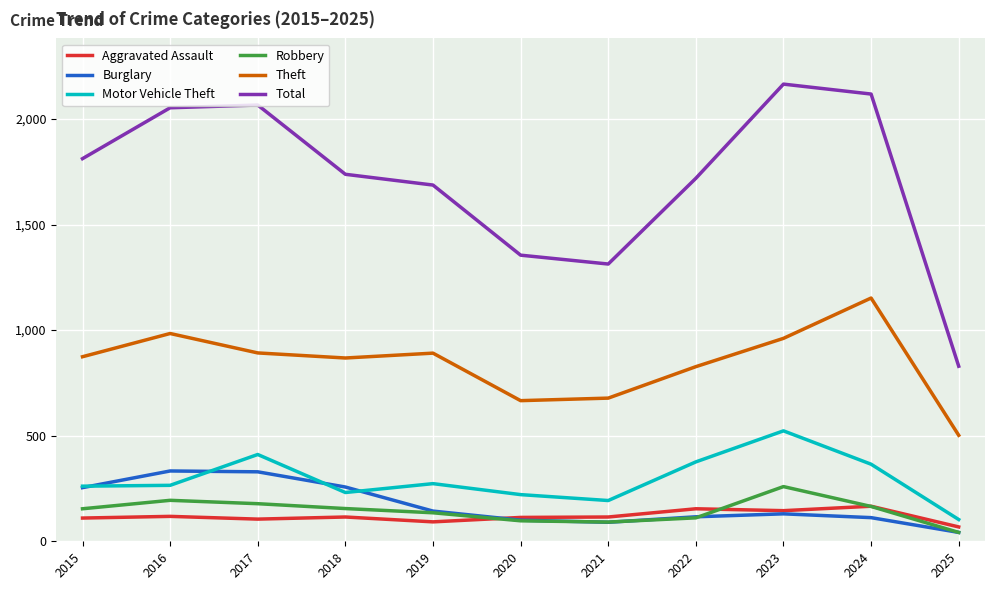

What is the sum of all Aggravated Assault values?

1301